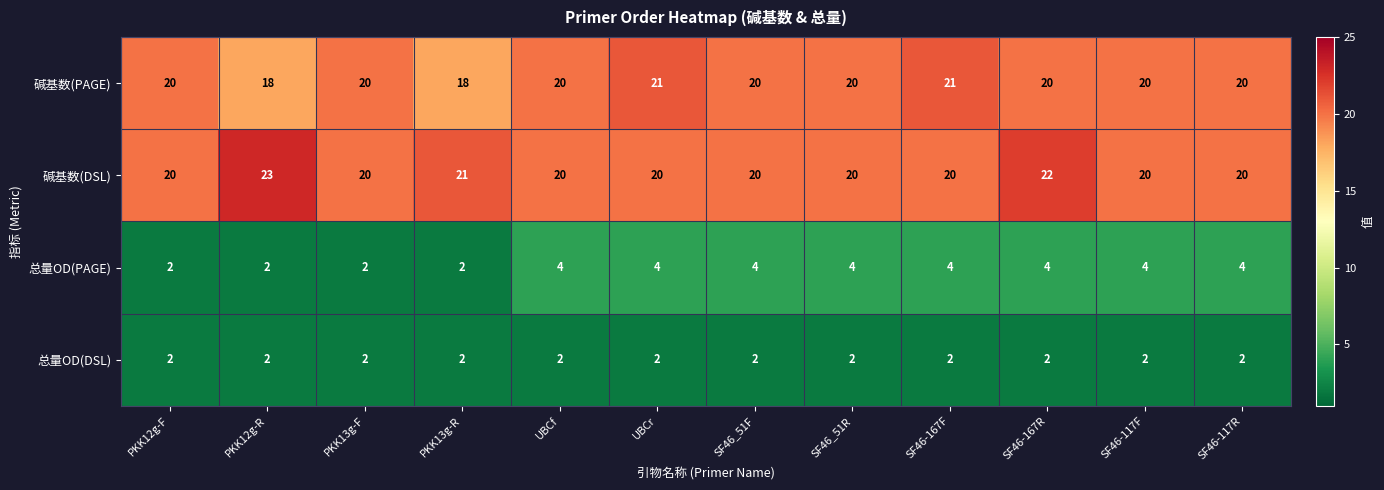

The 碱基数(PAGE) series shows 18 at PKK13g-R. True or false?

True